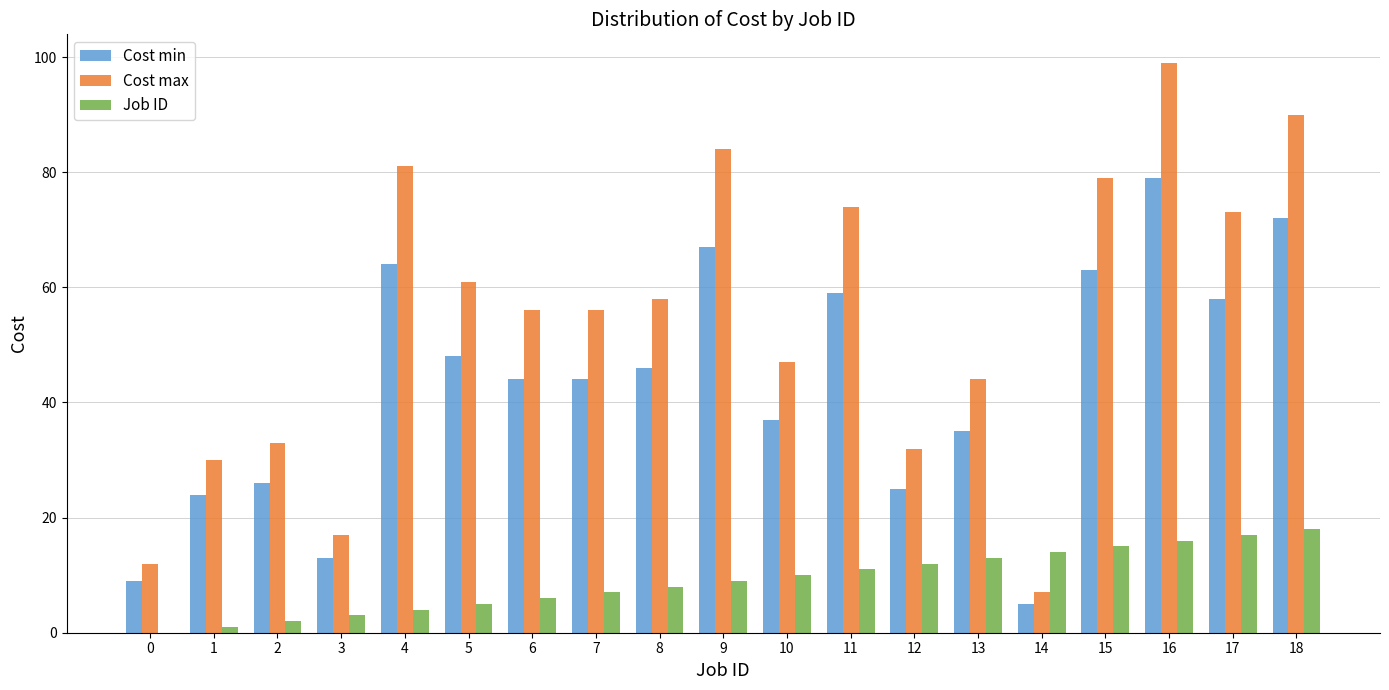

What is the spread (max minus min) of values at 10?

37